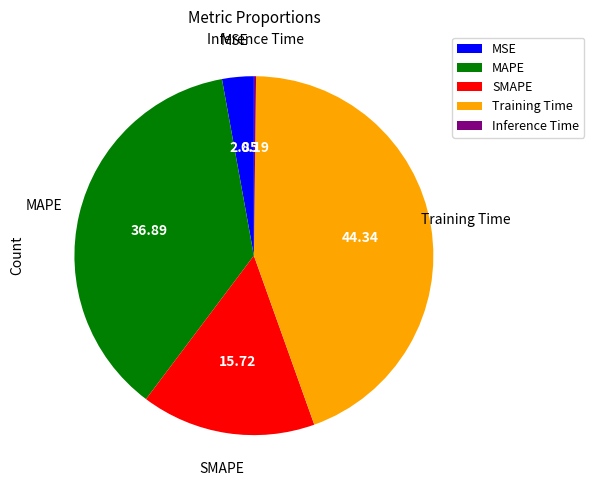

Which slice is the largest?

Training Time